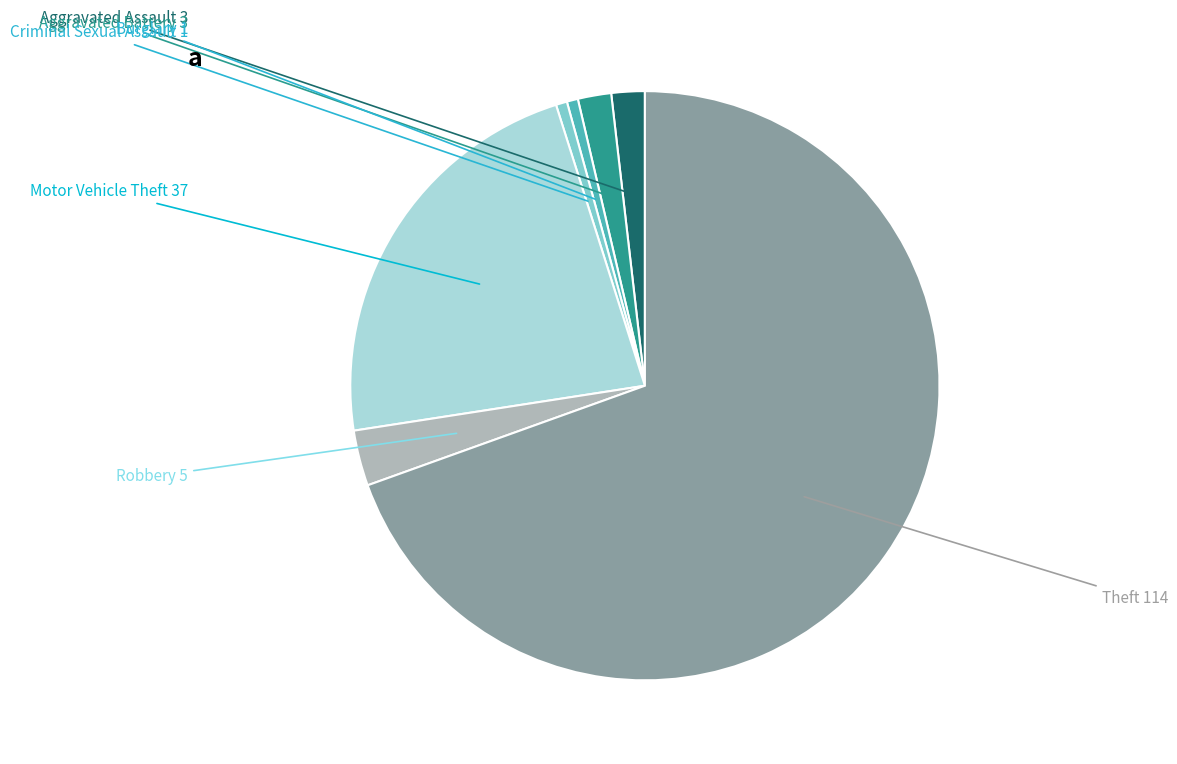

Between Robbery and Burglary, which is larger?

Robbery